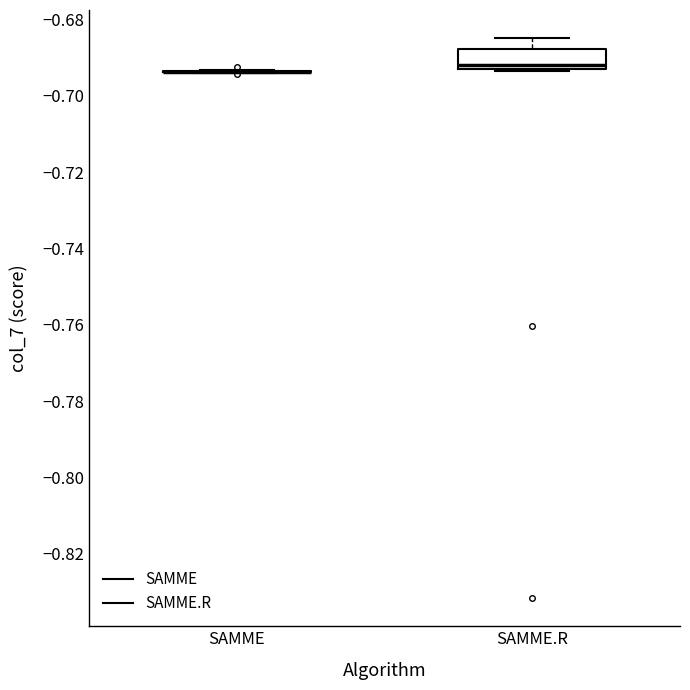

Reading left to right, read every box against the y-axis: the position of its median line, the range the box covers, and the ends of its whiskers. The values are not printed on the chart, so give them approximately, as read against the axis.

SAMME: box collapsed to a line at -0.694, whiskers -0.694 to -0.694
SAMME.R: median -0.692, box -0.694 to -0.688, whiskers -0.694 to -0.684